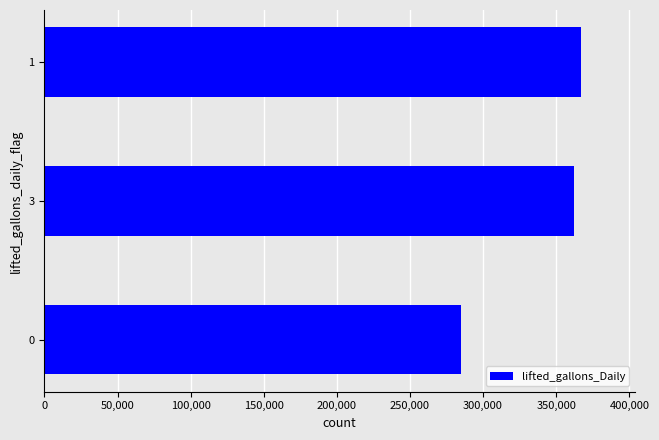

Rank the categories by value from highest to lowest.

1, 3, 0